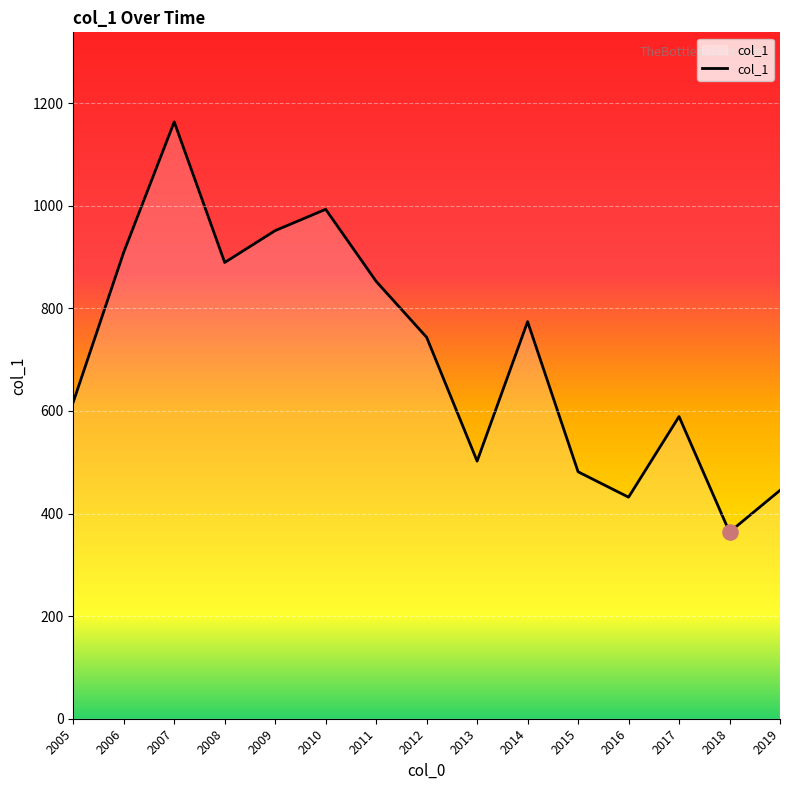

What is the change in value from 2006 to 2016?

-477.5